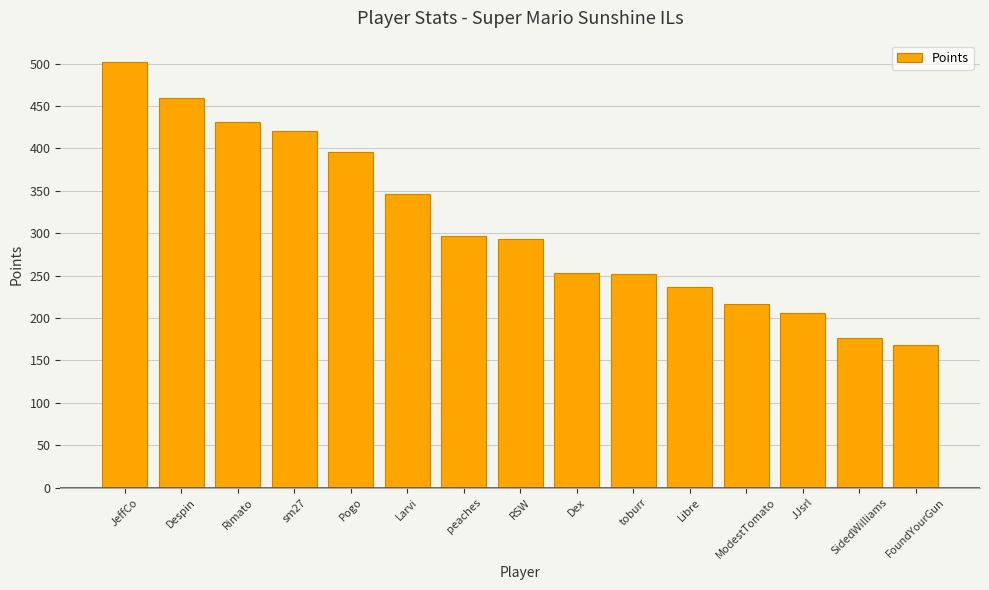

True or false: the data shows 102 at Despin.

False